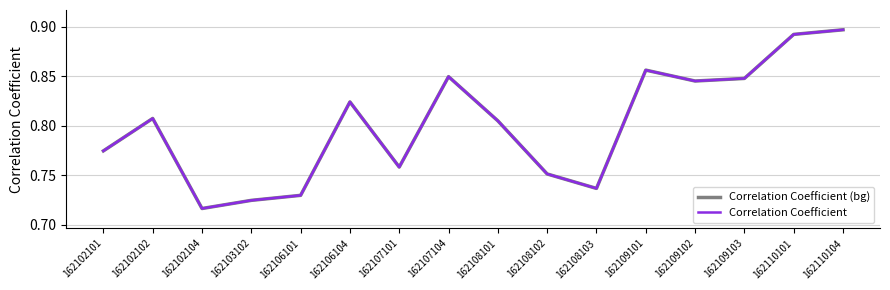

What value does the Correlation Coefficient series have at 162106101?

0.7